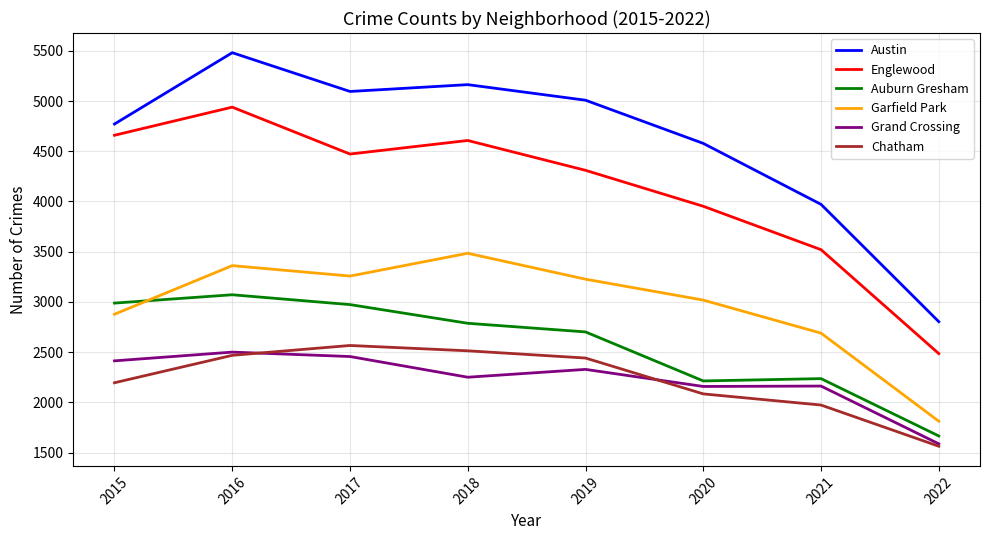

True or false: Garfield Park and Grand Crossing intersect in this chart.

False